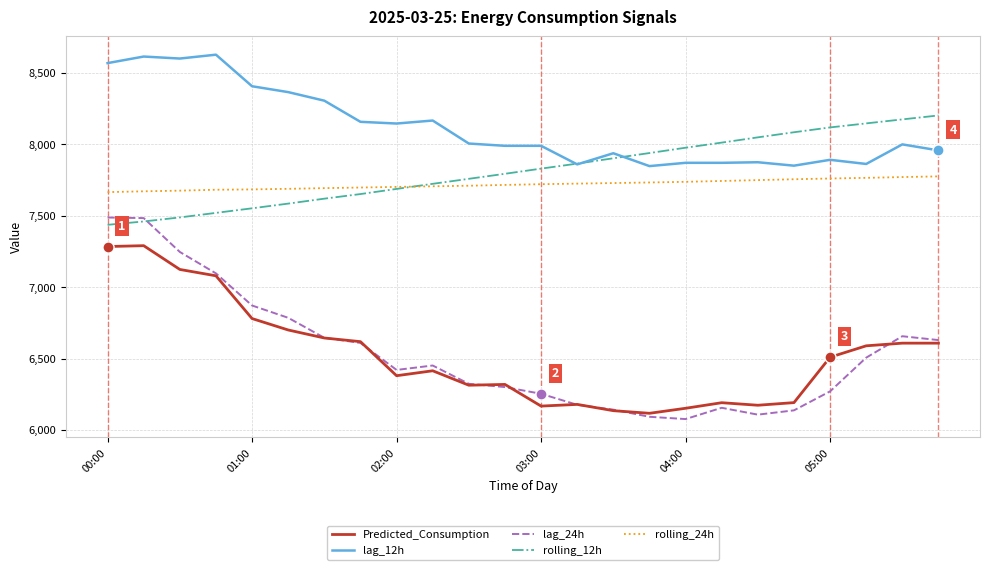

Rank the series by their maximum value, from highest to lowest.

lag_12h, rolling_12h, rolling_24h, lag_24h, Predicted_Consumption